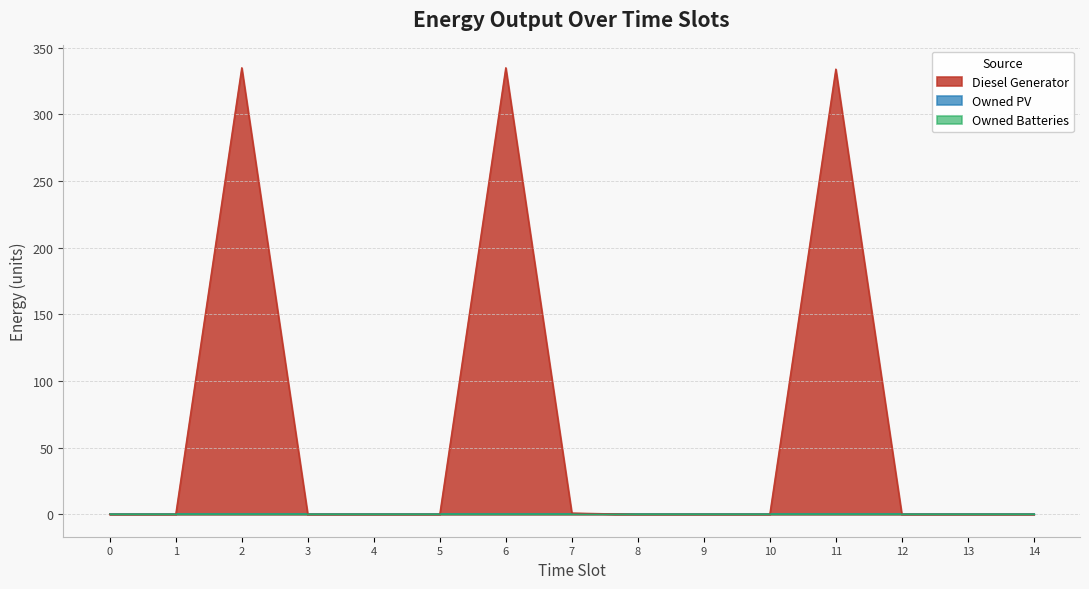

Between 6 and 11, which is larger?

6